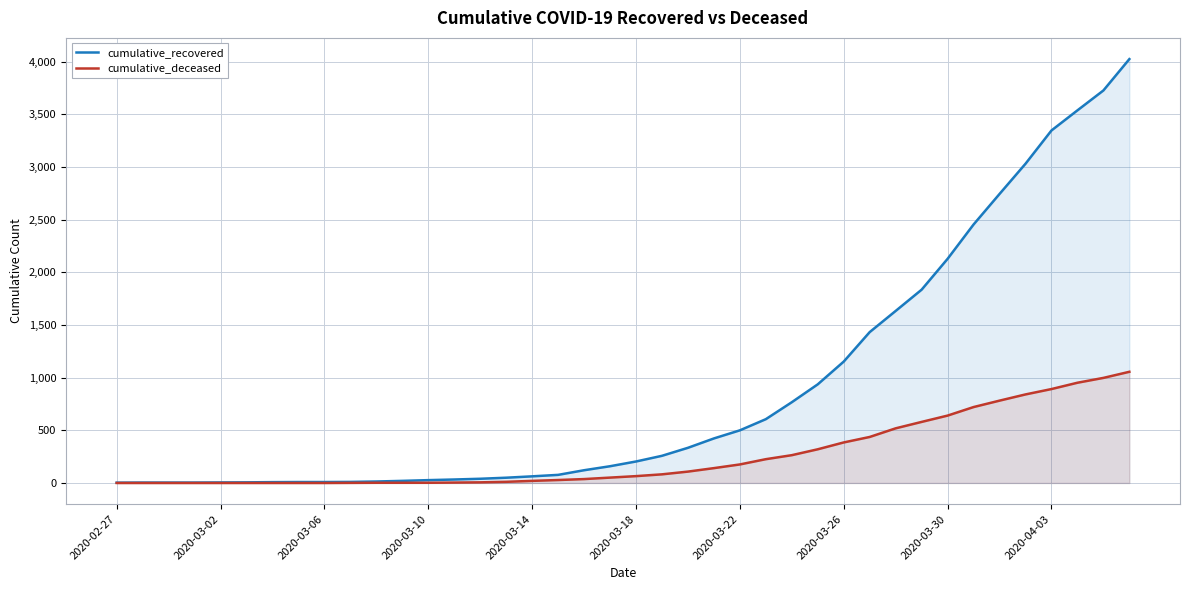

What is the difference between the maximum and minimum values in the cumulative_deceased series?

1056